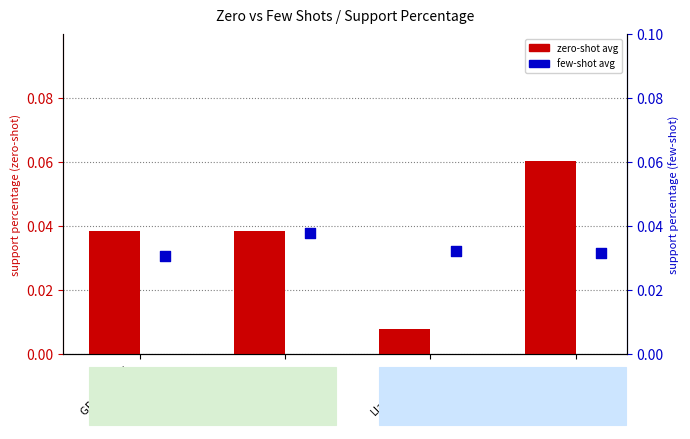

Which series contains the highest Y value?

zero-shot avg